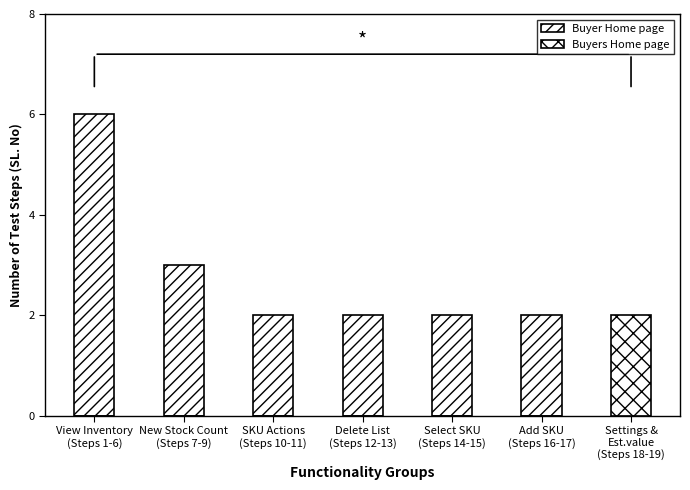

Reading left to right, what are all the values shown in this chart?

Buyer Home page: View Inventory
(Steps 1-6)=6	New Stock Count
(Steps 7-9)=3	SKU Actions
(Steps 10-11)=2	Delete List
(Steps 12-13)=2	Select SKU
(Steps 14-15)=2	Add SKU
(Steps 16-17)=2	Settings &
Est.value
(Steps 18-19)=0
Buyers Home page: View Inventory
(Steps 1-6)=0	New Stock Count
(Steps 7-9)=0	SKU Actions
(Steps 10-11)=0	Delete List
(Steps 12-13)=0	Select SKU
(Steps 14-15)=0	Add SKU
(Steps 16-17)=0	Settings &
Est.value
(Steps 18-19)=2